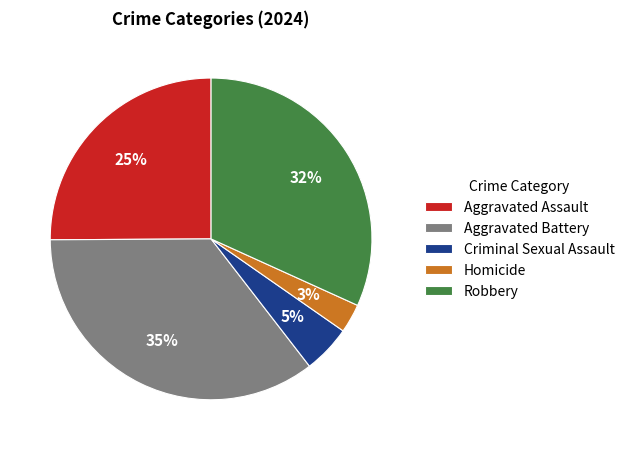

What is the smallest slice in the pie chart?

Homicide